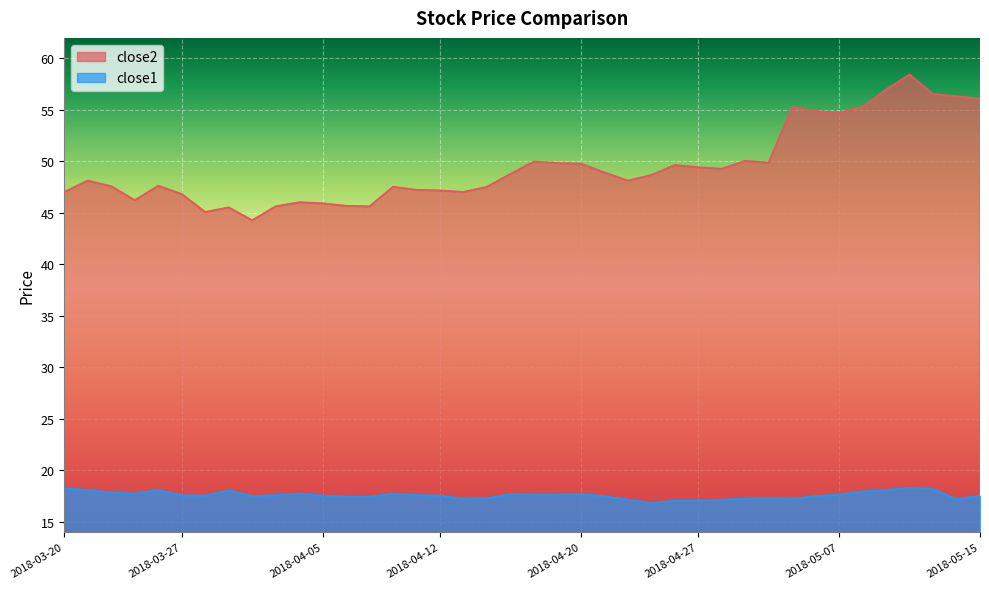

True or false: close2 has more than 1 interior local peaks.

True